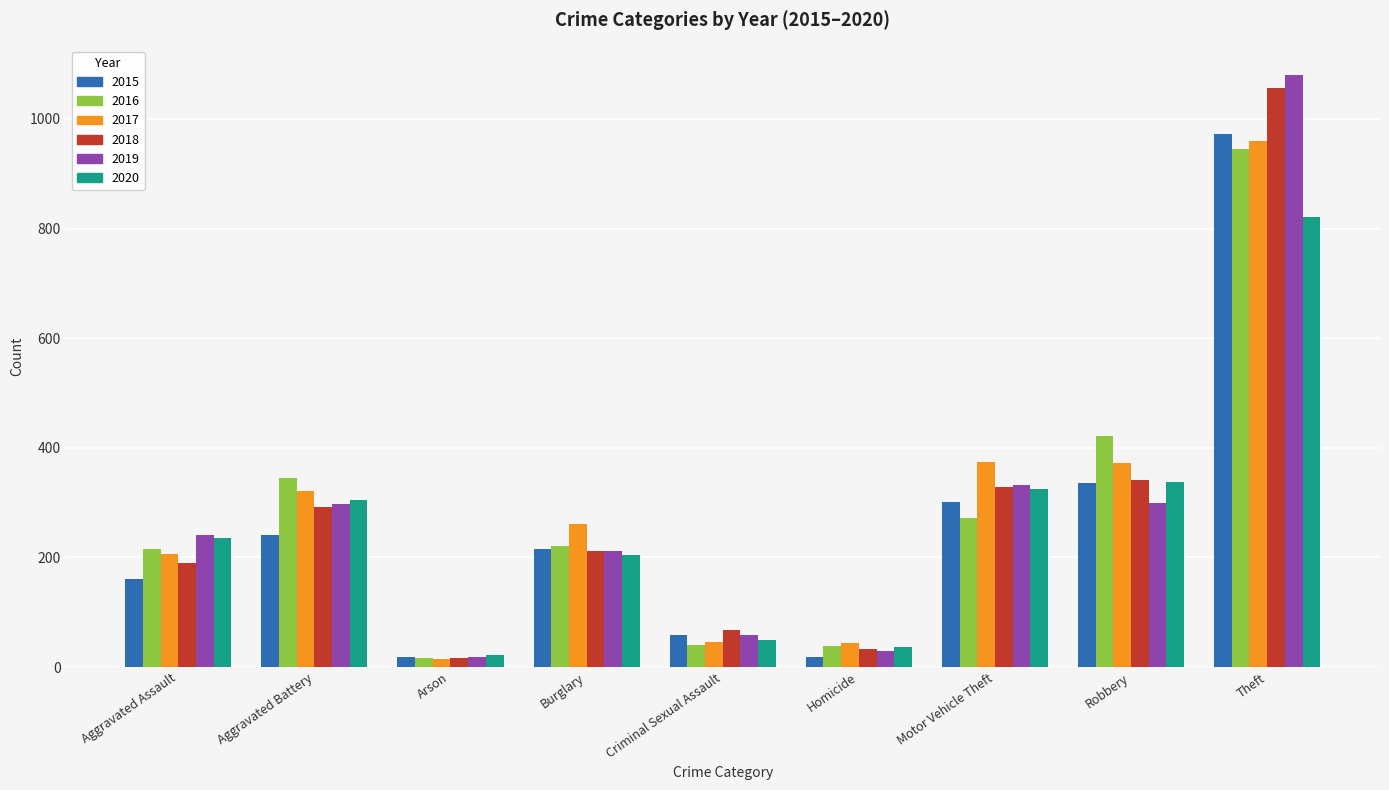

What is the total value across all series at Theft?

5835